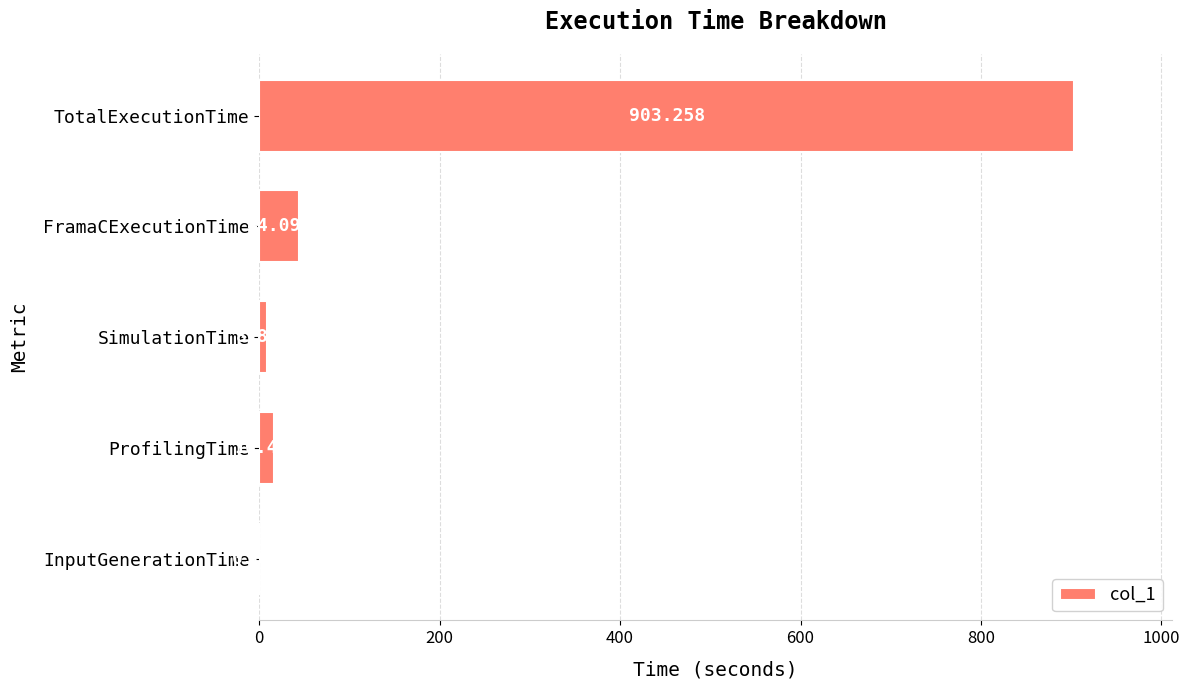

Which category has the highest value across all series?

TotalExecutionTime